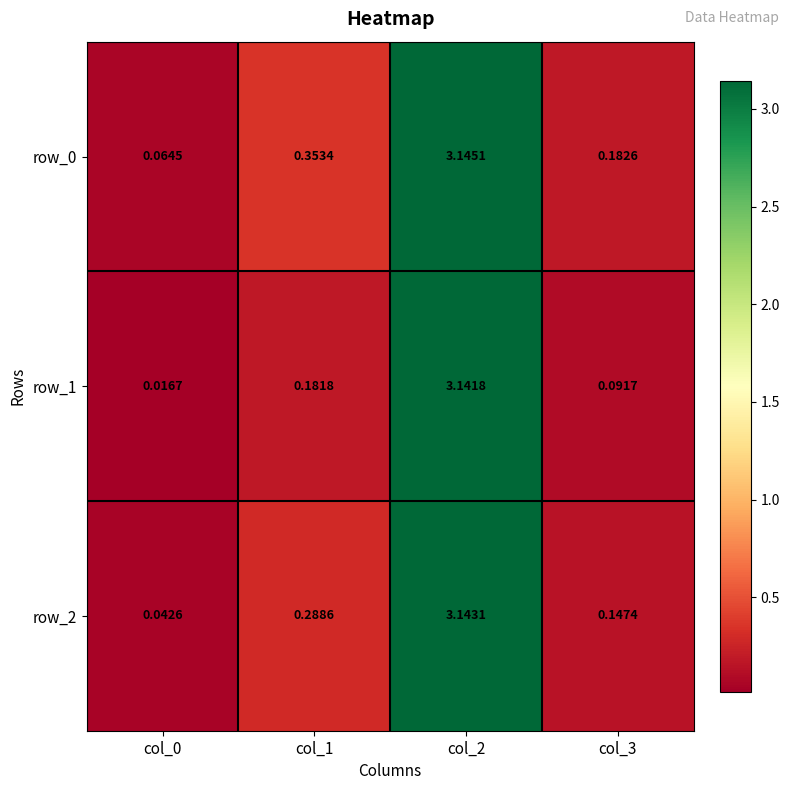

At which category does the chart reach its peak across all series?

col_2